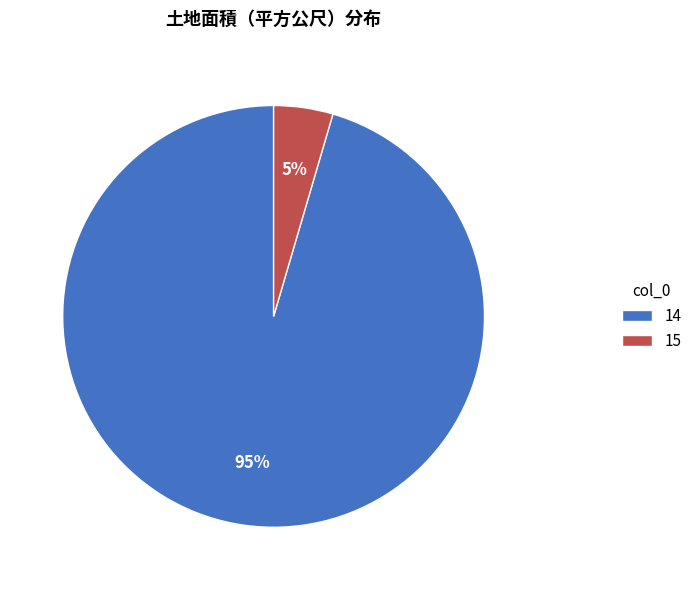

How many segments does this pie chart have?

2